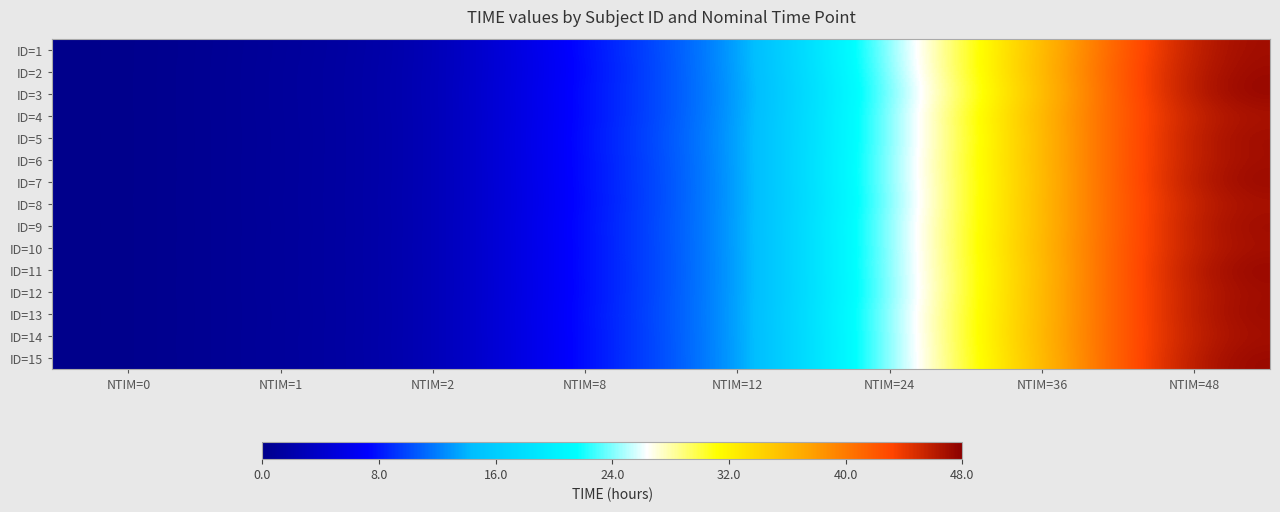

Reading left to right, transcribe all the data shown in this chart.

ID=1: NTIM=0=0.0	NTIM=1=1.0	NTIM=2=2.0	NTIM=8=8.1	NTIM=12=12.0	NTIM=24=24.5	NTIM=36=35.6	NTIM=48=47.5
ID=2: NTIM=0=0.0	NTIM=1=1.0	NTIM=2=2.0	NTIM=8=7.9	NTIM=12=12.0	NTIM=24=24.1	NTIM=36=36.1	NTIM=48=47.7
ID=3: NTIM=0=0.0	NTIM=1=1.0	NTIM=2=2.0	NTIM=8=8.1	NTIM=12=11.9	NTIM=24=23.8	NTIM=36=35.4	NTIM=48=48.0
ID=4: NTIM=0=0.0	NTIM=1=1.0	NTIM=2=2.0	NTIM=8=8.0	NTIM=12=12.0	NTIM=24=24.0	NTIM=36=36.4	NTIM=48=47.1
ID=5: NTIM=0=0.0	NTIM=1=1.0	NTIM=2=2.0	NTIM=8=8.1	NTIM=12=12.1	NTIM=24=24.0	NTIM=36=35.9	NTIM=48=47.6
ID=6: NTIM=0=0.0	NTIM=1=1.0	NTIM=2=2.0	NTIM=8=8.0	NTIM=12=12.0	NTIM=24=24.2	NTIM=36=36.1	NTIM=48=47.4
ID=7: NTIM=0=0.0	NTIM=1=1.0	NTIM=2=2.0	NTIM=8=8.1	NTIM=12=11.9	NTIM=24=24.3	NTIM=36=35.7	NTIM=48=47.8
ID=8: NTIM=0=0.0	NTIM=1=1.0	NTIM=2=2.0	NTIM=8=7.9	NTIM=12=12.1	NTIM=24=23.9	NTIM=36=36.2	NTIM=48=47.1
ID=9: NTIM=0=0.0	NTIM=1=1.0	NTIM=2=2.0	NTIM=8=8.1	NTIM=12=12.0	NTIM=24=24.4	NTIM=36=35.8	NTIM=48=47.6
ID=10: NTIM=0=0.0	NTIM=1=1.0	NTIM=2=2.0	NTIM=8=8.0	NTIM=12=12.1	NTIM=24=24.1	NTIM=36=36.3	NTIM=48=47.3
ID=11: NTIM=0=0.0	NTIM=1=1.0	NTIM=2=2.0	NTIM=8=8.1	NTIM=12=11.9	NTIM=24=24.4	NTIM=36=35.7	NTIM=48=47.9
ID=12: NTIM=0=0.0	NTIM=1=1.0	NTIM=2=2.0	NTIM=8=7.9	NTIM=12=12.1	NTIM=24=23.9	NTIM=36=36.2	NTIM=48=47.5
ID=13: NTIM=0=0.0	NTIM=1=1.0	NTIM=2=2.0	NTIM=8=8.1	NTIM=12=12.0	NTIM=24=24.5	NTIM=36=35.9	NTIM=48=47.7
ID=14: NTIM=0=0.0	NTIM=1=1.0	NTIM=2=2.0	NTIM=8=8.0	NTIM=12=12.0	NTIM=24=24.2	NTIM=36=36.3	NTIM=48=47.3
ID=15: NTIM=0=0.0	NTIM=1=1.0	NTIM=2=2.0	NTIM=8=8.0	NTIM=12=12.0	NTIM=24=24.3	NTIM=36=35.7	NTIM=48=47.9